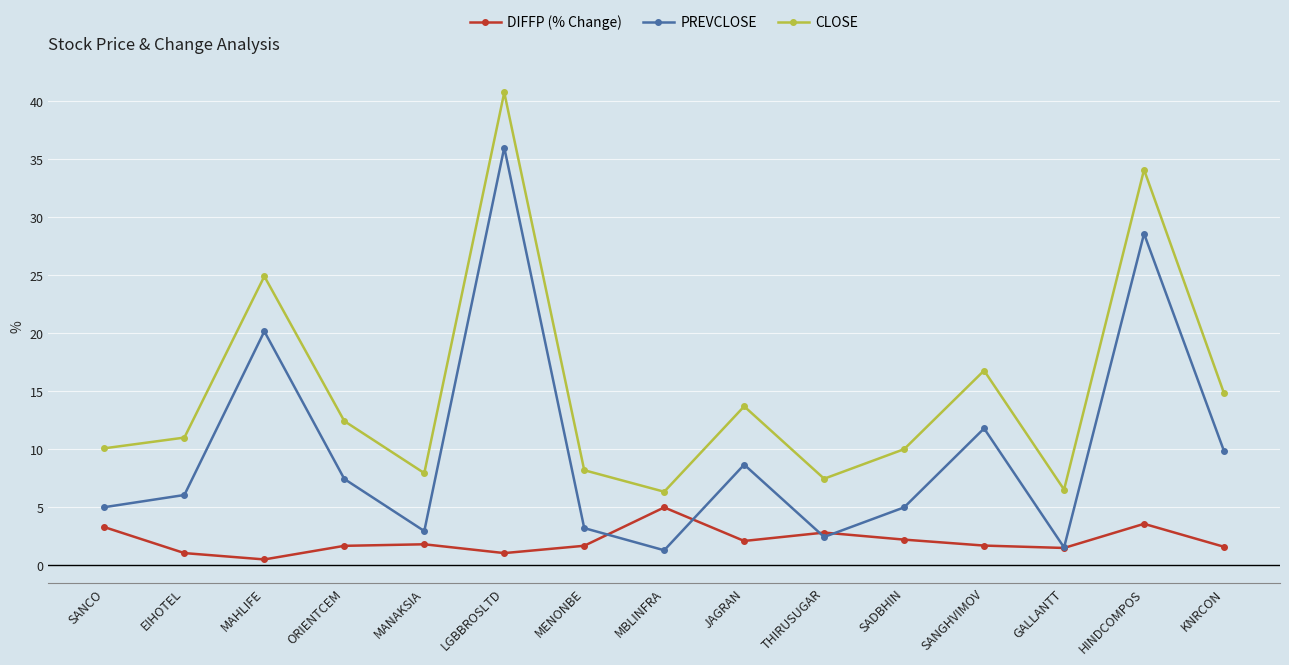

At HINDCOMPOS, list the series in order from smallest to largest.

DIFFP (% Change), PREVCLOSE, CLOSE